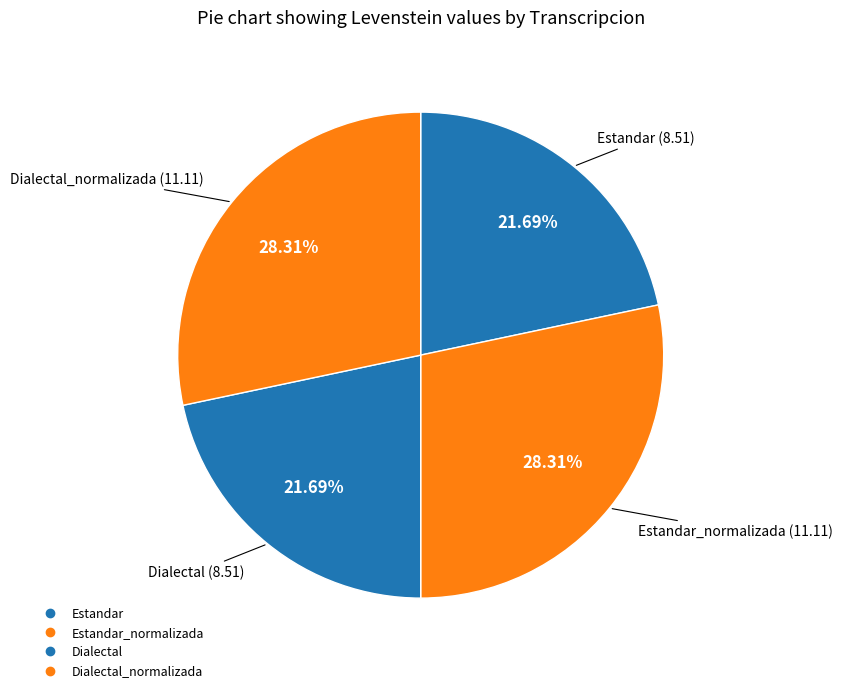

How many slices are in this pie chart?

4